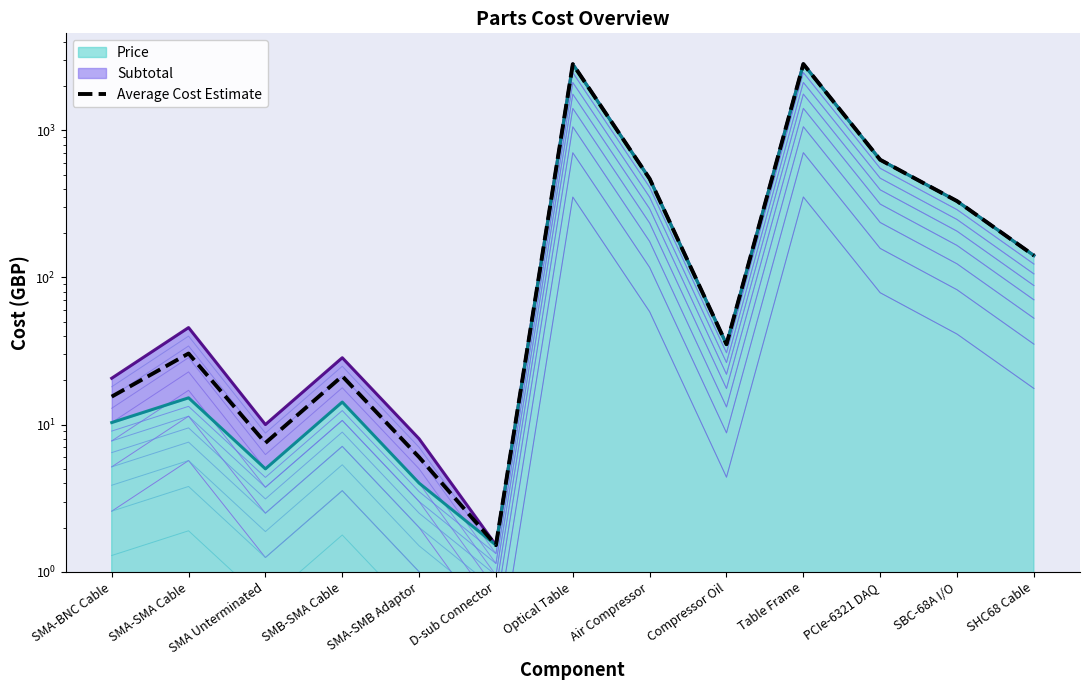

What is the sum of the values at SBC-68A I/O and Compressor Oil?

365.2